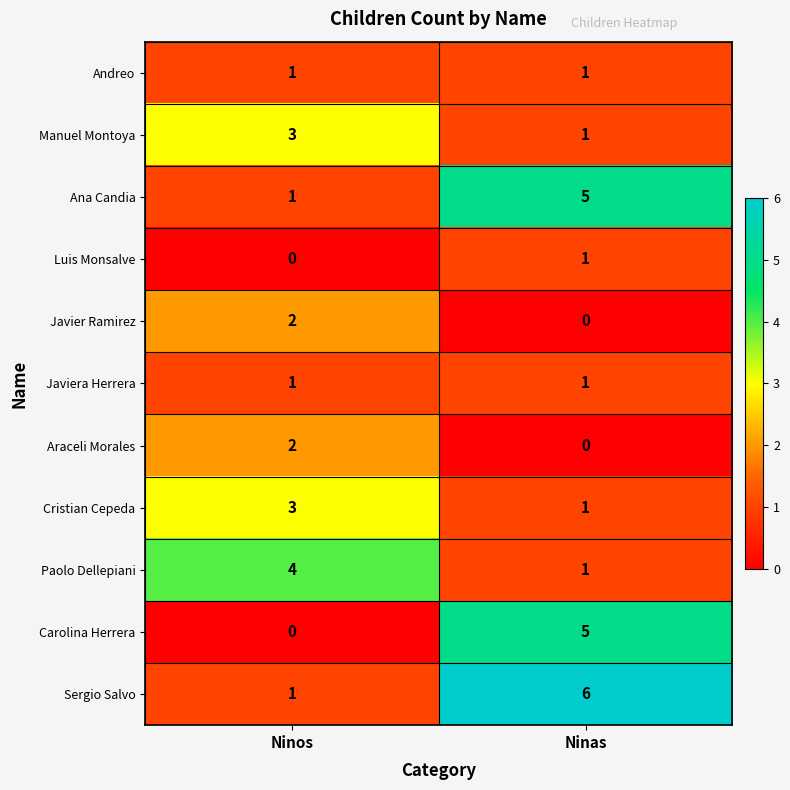

List the labels in order of Luis Monsalve value, largest first.

Ninas, Ninos